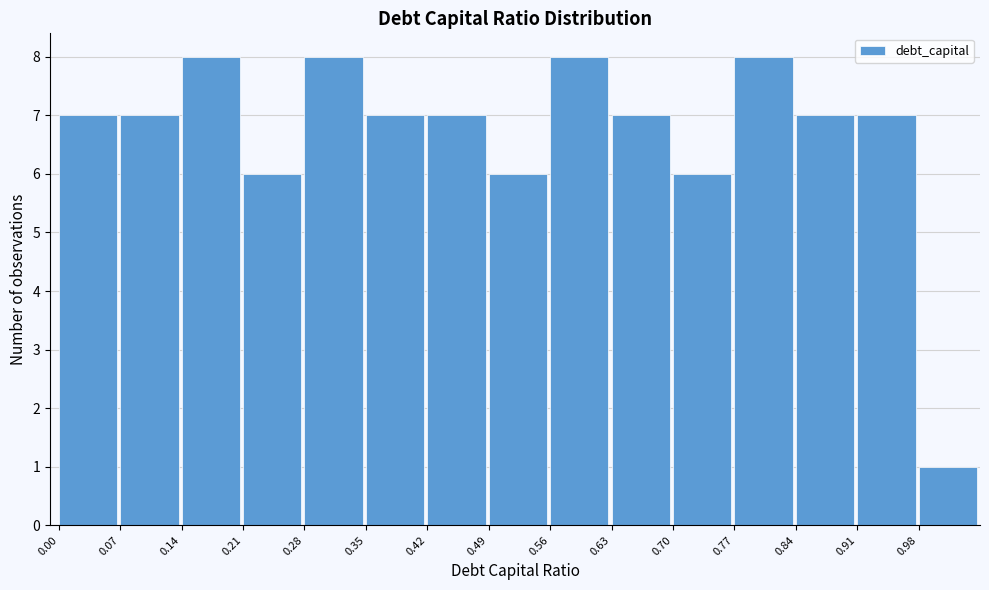

Reading left to right, list every bar in this chart as the range it spans on the x-axis followed by its height. The values are not printed on the chart, so give them approximately, as read against the axis.

0.00 to 0.07: 7
0.07 to 0.14: 7
0.14 to 0.21: 8
0.21 to 0.28: 6
0.28 to 0.35: 8
0.35 to 0.42: 7
0.42 to 0.49: 7
0.49 to 0.56: 6
0.56 to 0.63: 8
0.63 to 0.70: 7
0.70 to 0.77: 6
0.77 to 0.84: 8
0.84 to 0.91: 7
0.91 to 0.98: 7
0.98 to 1.05: 1